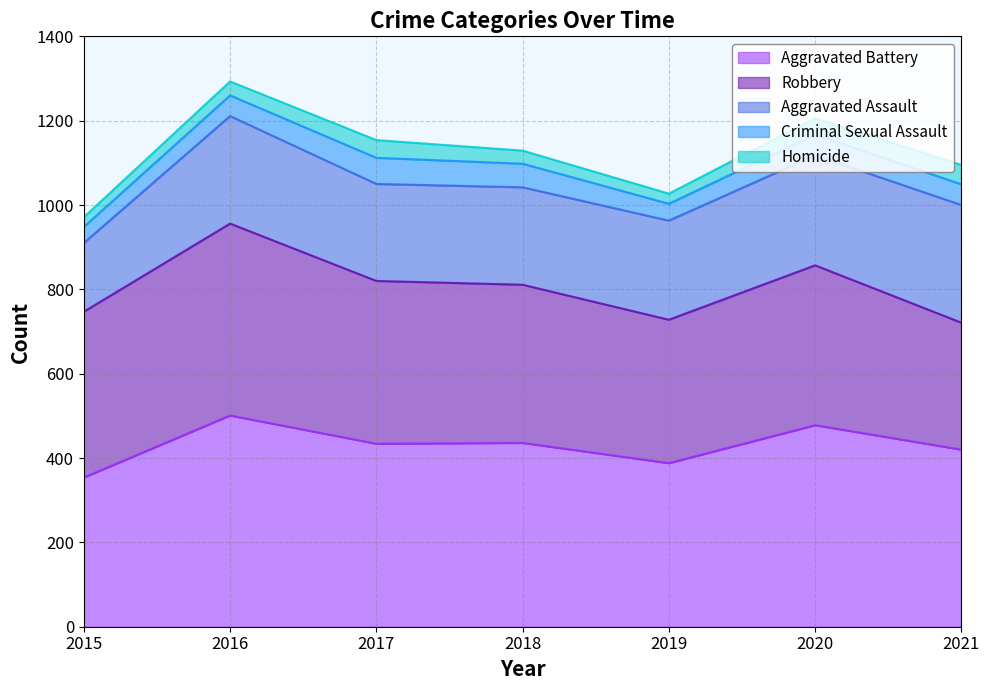

What is the value of the Homicide point at the 2nd from the left?

33